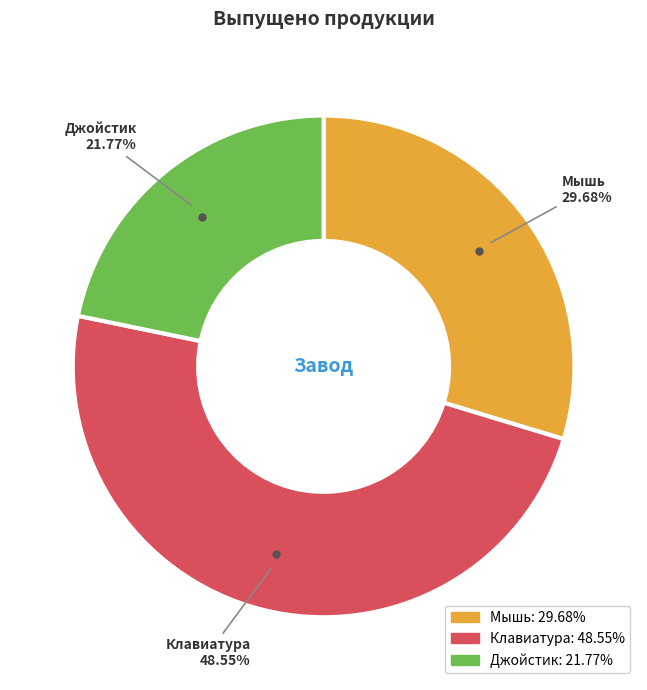

Rank the categories by value from highest to lowest.

Клавиатура, Мышь, Джойстик